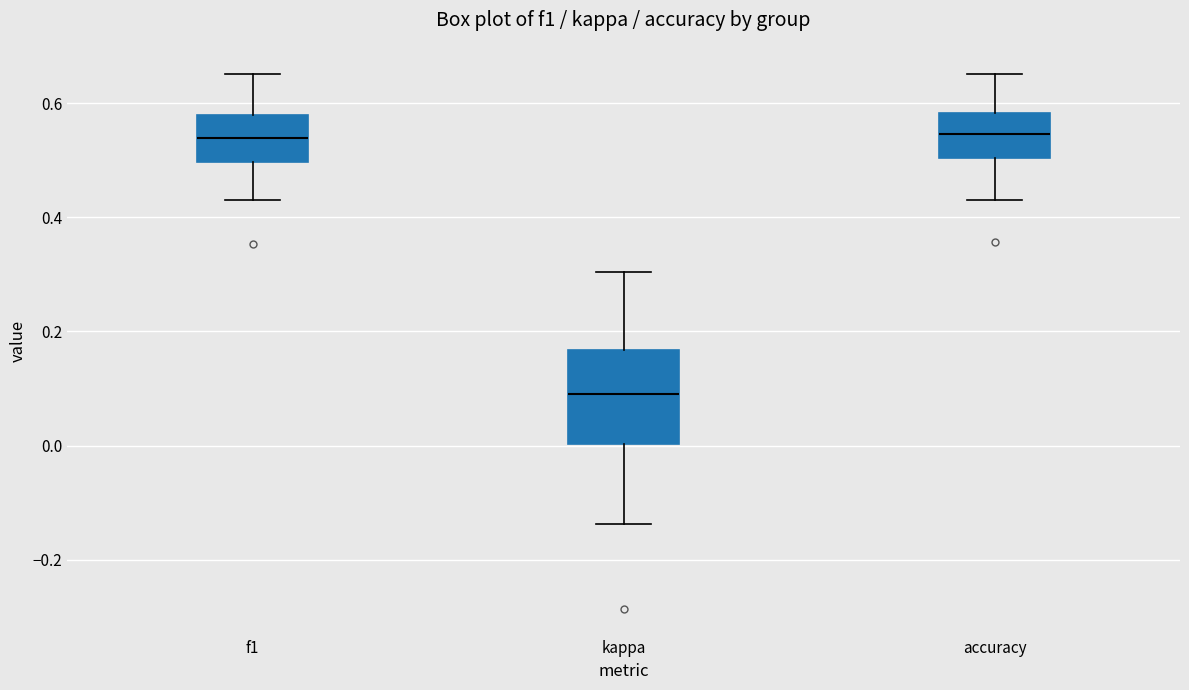

Reading left to right, read every box against the y-axis: the position of its median line, the range the box covers, and the ends of its whiskers. The values are not printed on the chart, so give them approximately, as read against the axis.

f1: median 0.54, box 0.50 to 0.58, whiskers 0.44 to 0.66
kappa: median 0.10, box 0.00 to 0.16, whiskers -0.14 to 0.30
accuracy: median 0.54, box 0.50 to 0.58, whiskers 0.44 to 0.66